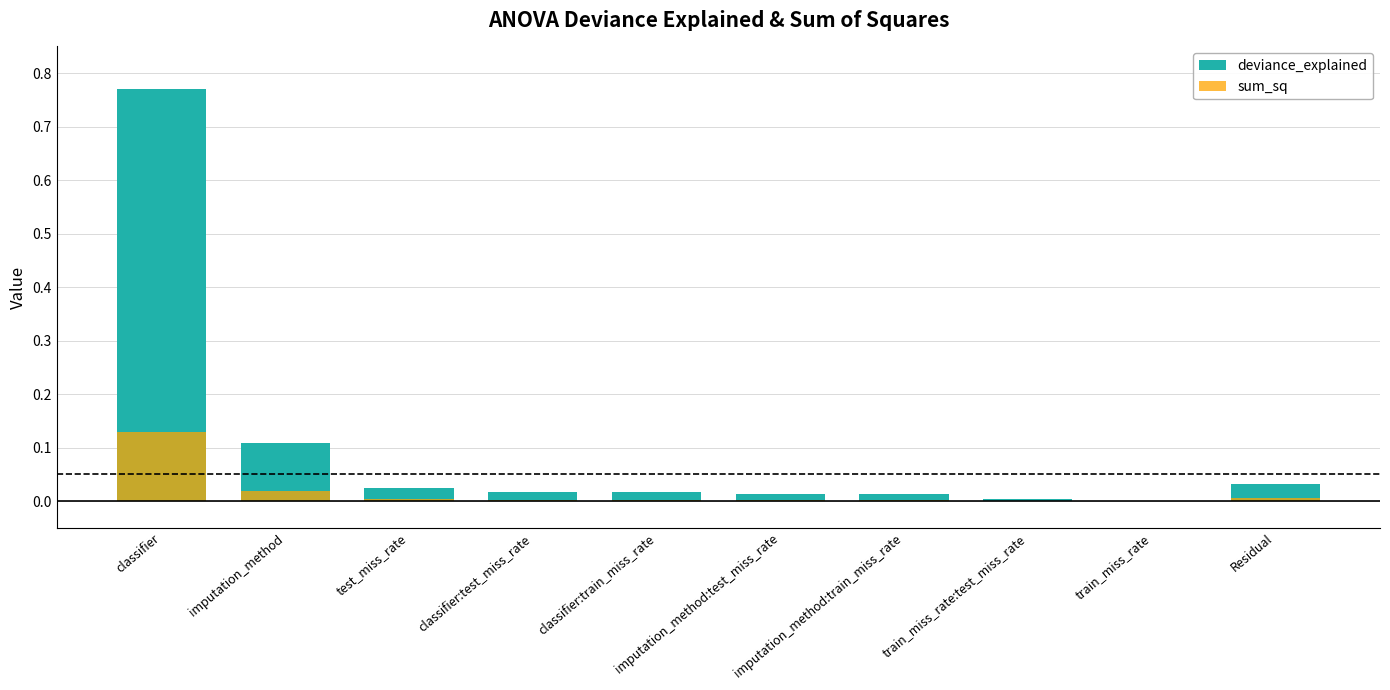

True or false: sum_sq has a value of 0.1 at classifier.

True